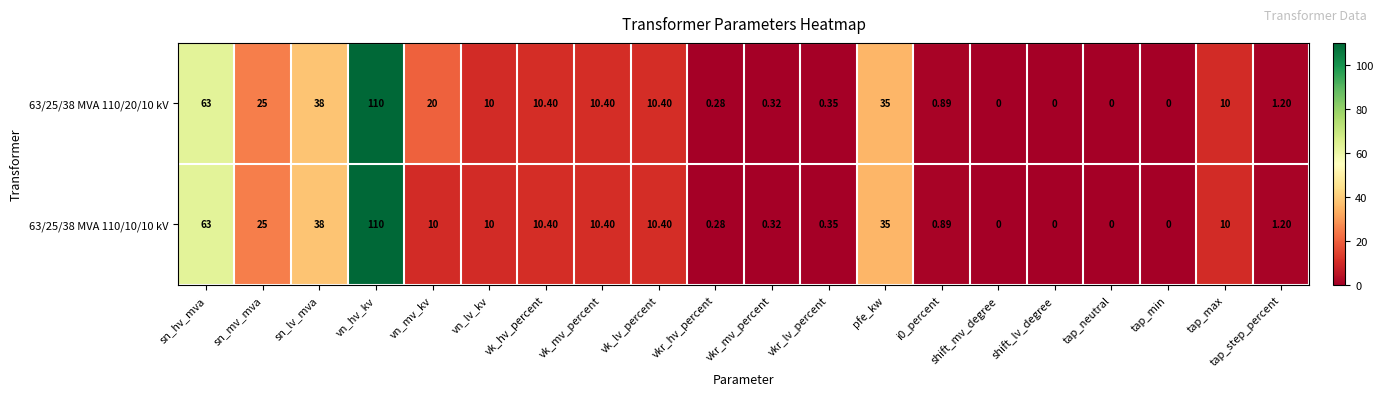

Which category has the highest value in the 63/25/38 MVA 110/20/10 kV series?

vn_hv_kv